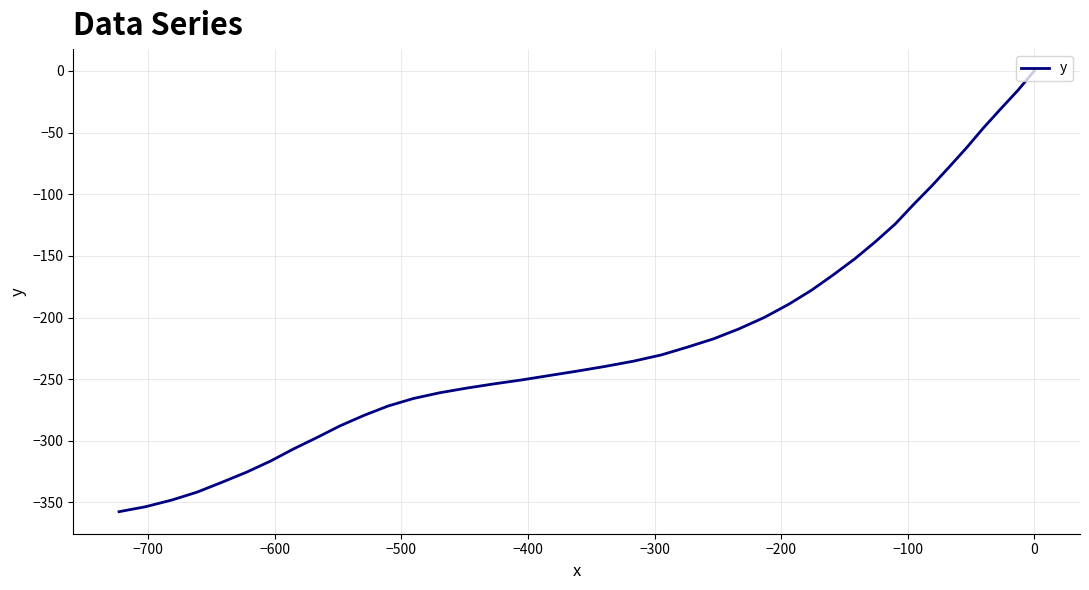

Count the number of data series in this chart.

1